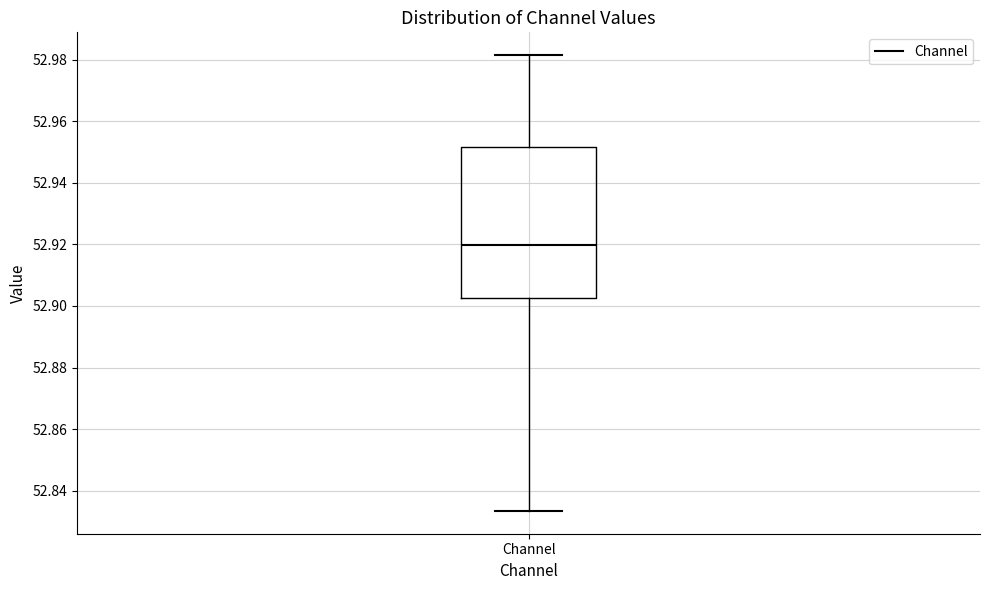

Transcribe this box plot: give where the median line is, the range the box spans, and where the two whiskers end, as read against the y-axis. The values are not printed on the chart, so give them approximately, as read against the axis.

median 52.920, box 52.902 to 52.952, whiskers 52.834 to 52.982